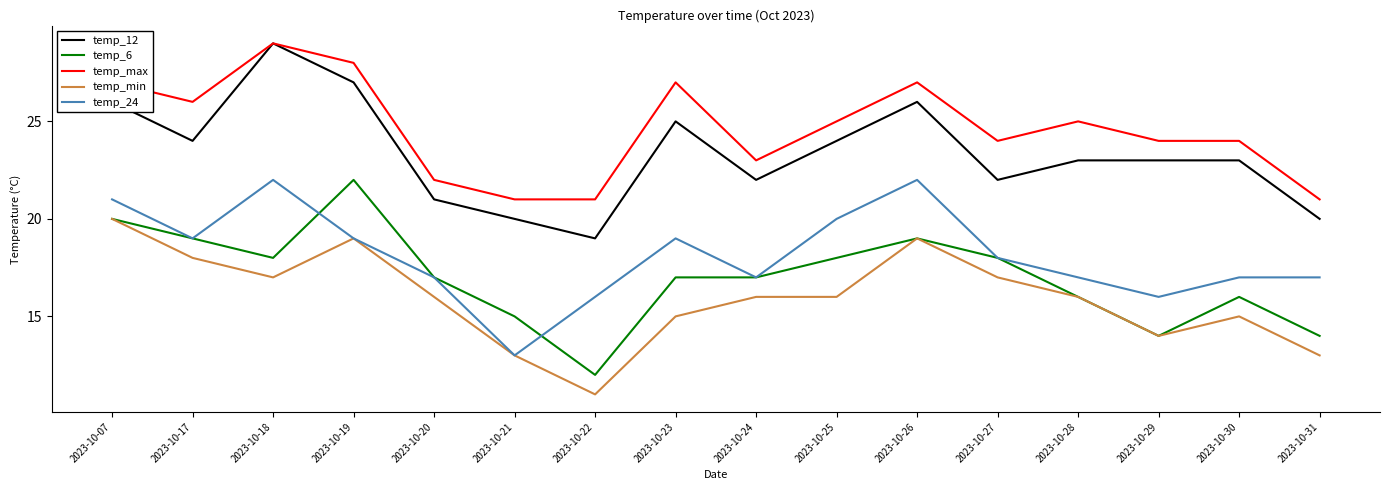

Reading left to right, transcribe all the data shown in this chart.

temp_12: 26	24	29	27	21	20	19	25	22	24	26	22	23	23	23	20
temp_6: 20	19	18	22	17	15	12	17	17	18	19	18	16	14	16	14
temp_max: 27	26	29	28	22	21	21	27	23	25	27	24	25	24	24	21
temp_min: 20	18	17	19	16	13	11	15	16	16	19	17	16	14	15	13
temp_24: 21	19	22	19	17	13	16	19	17	20	22	18	17	16	17	17